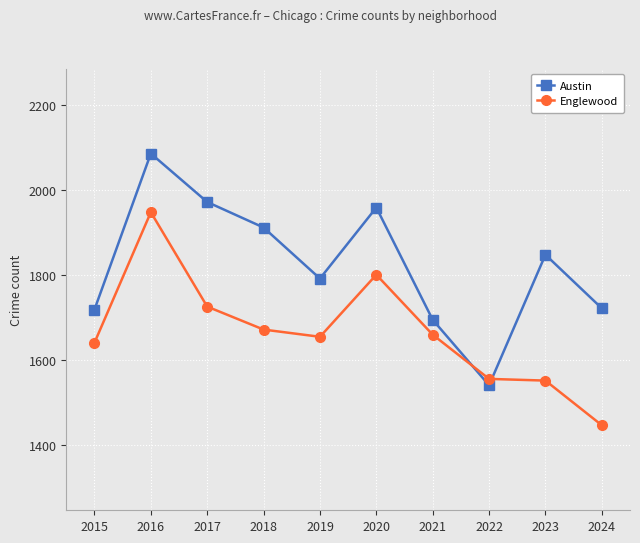

What is the average value of the Austin series?

1825